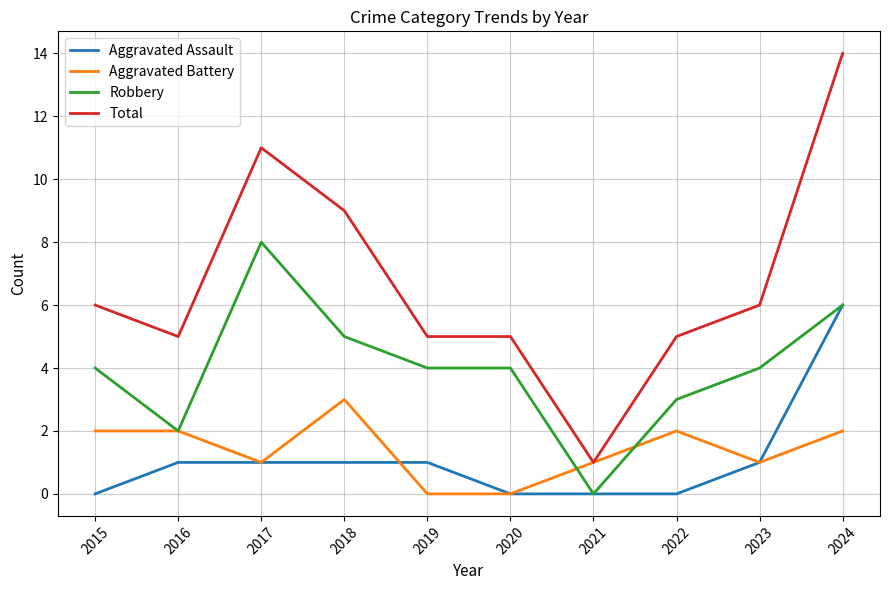

Between 2018 and 2021, which series saw the biggest shift?

Total